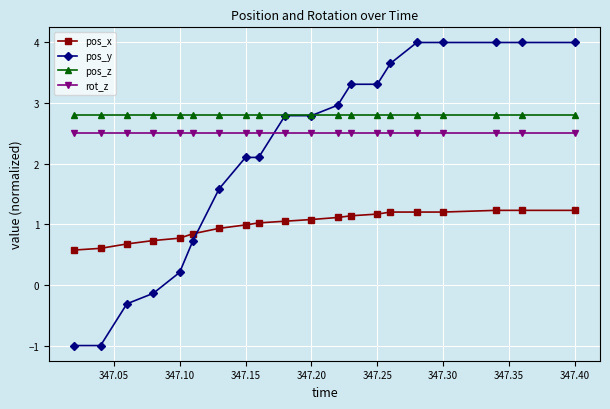

Rank the series by their maximum value, from lowest to highest.

pos_x, rot_z, pos_z, pos_y